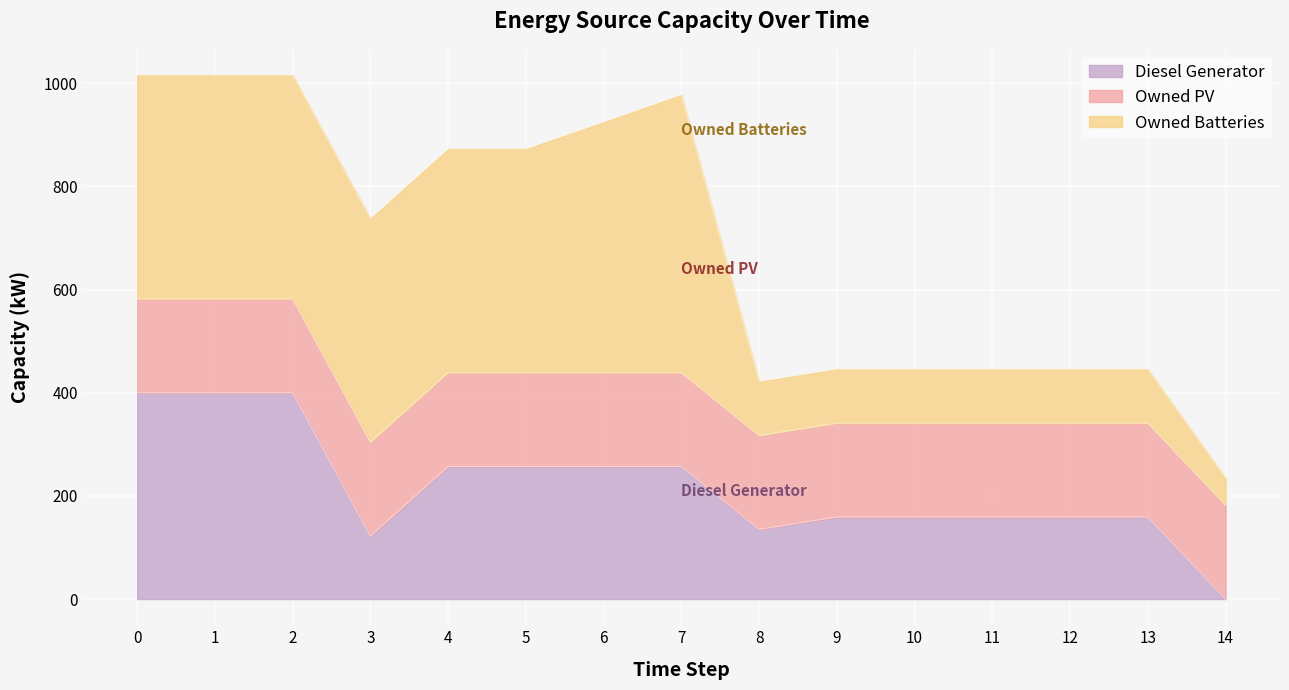

List the series in order of their peak value, lowest first.

Owned PV, Diesel Generator, Owned Batteries